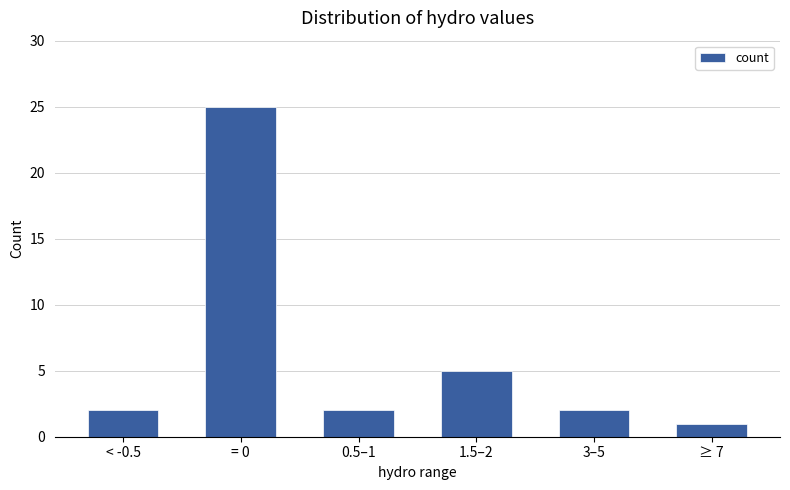

At which category does the chart reach its peak across all series?

= 0